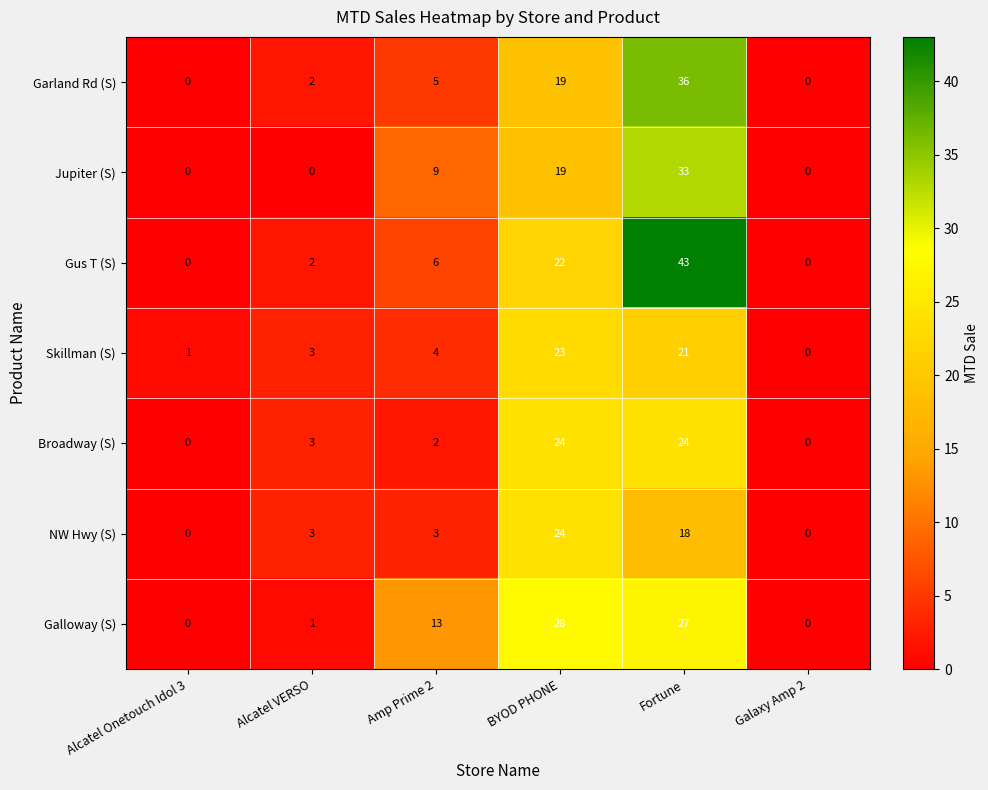

What is the difference between the highest and lowest values at Alcatel VERSO?

3